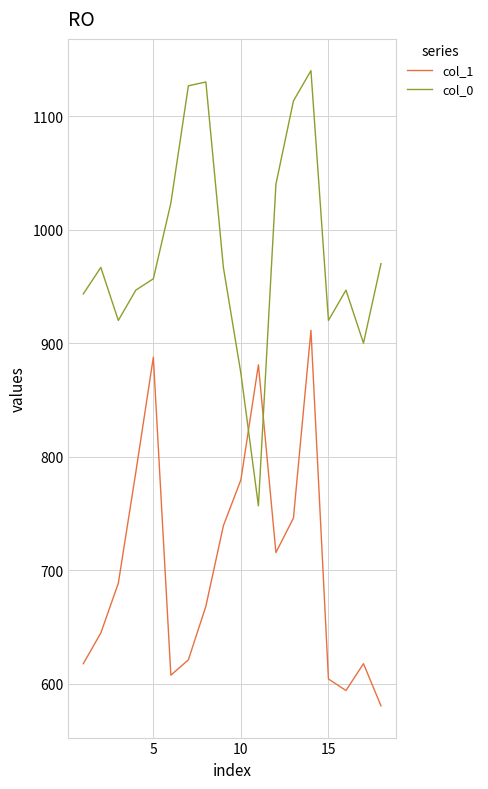

How many interior local valleys does the col_1 series have?

3